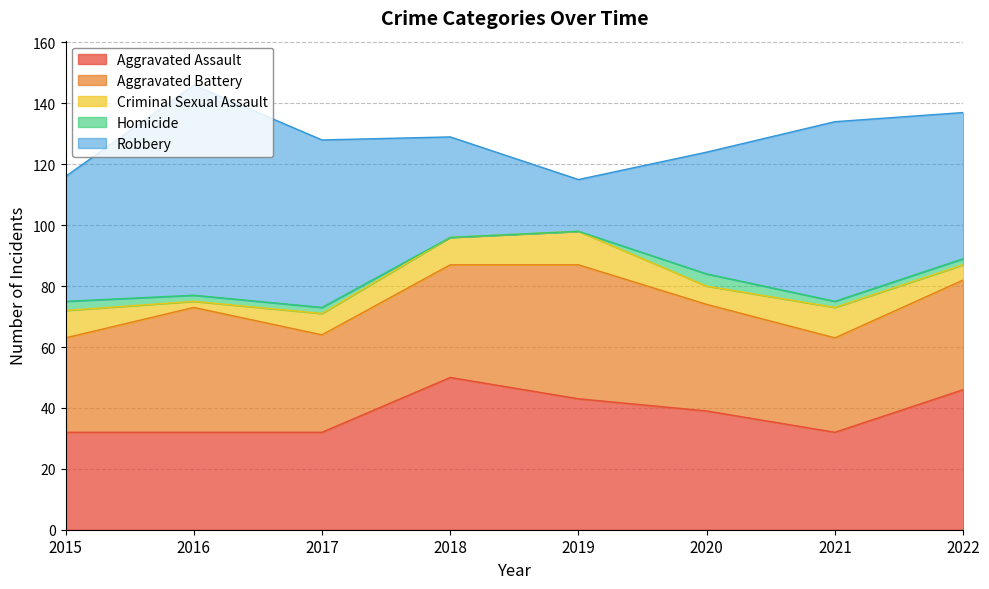

What is the sum of the Robbery values at 2017 and 2021?

114